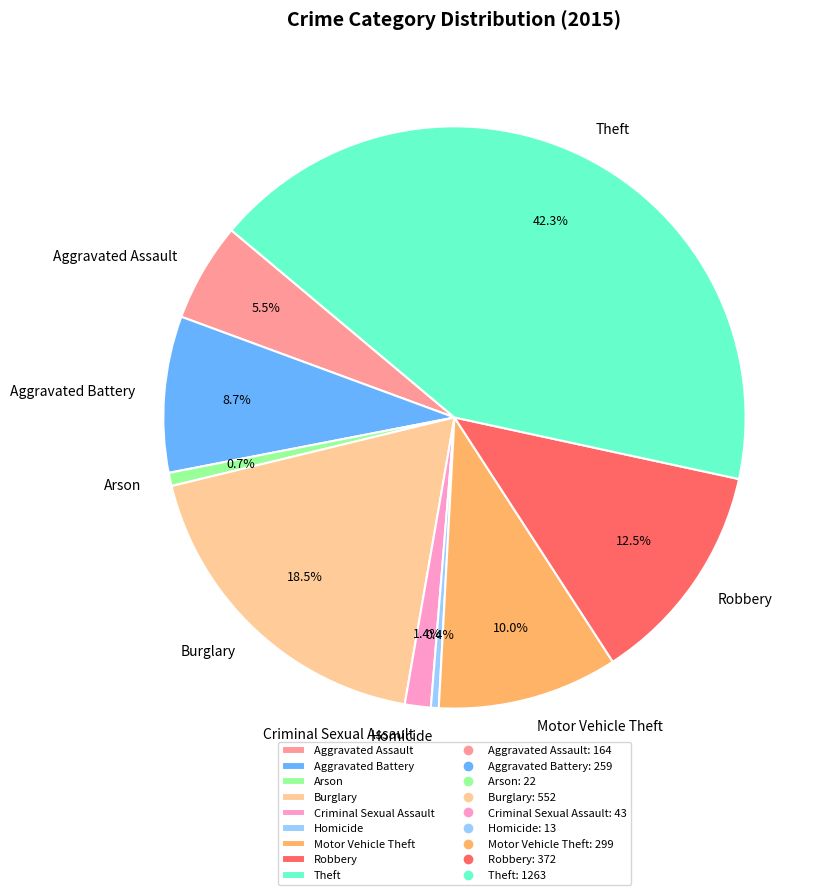

How many slices are in this pie chart?

9